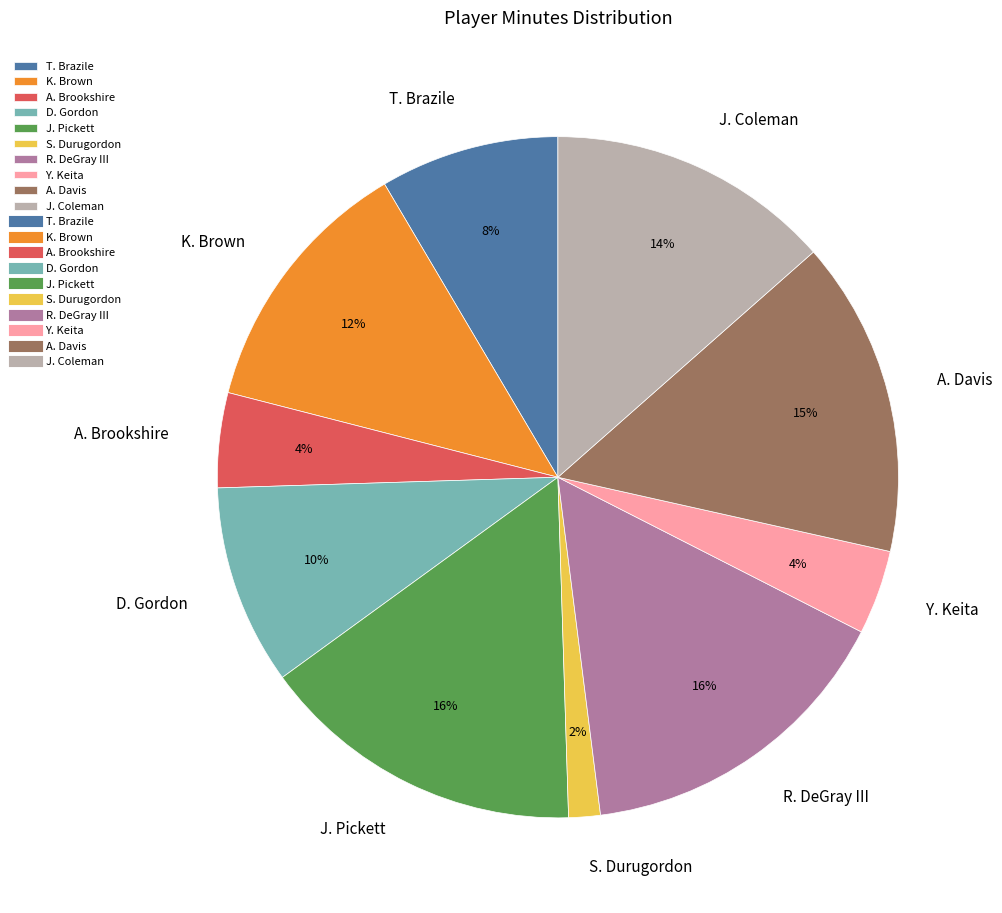

What percentage is the S. Durugordon slice, to the nearest percent?

2%